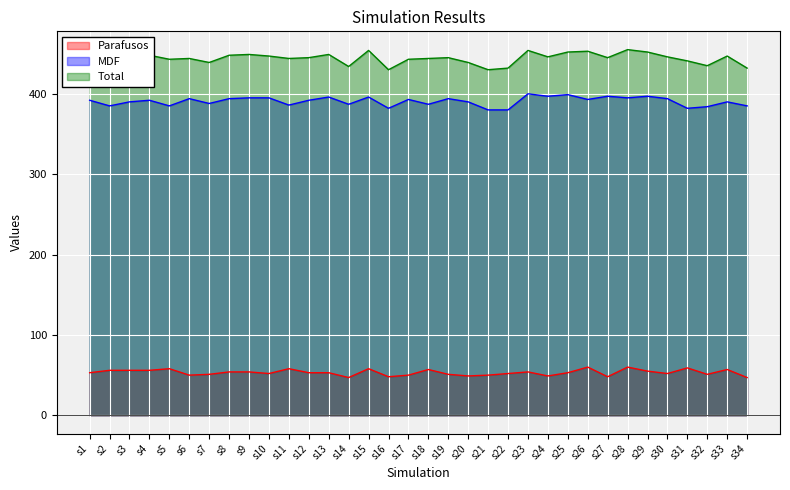

Where is the first local maximum for Parafusos?

s5